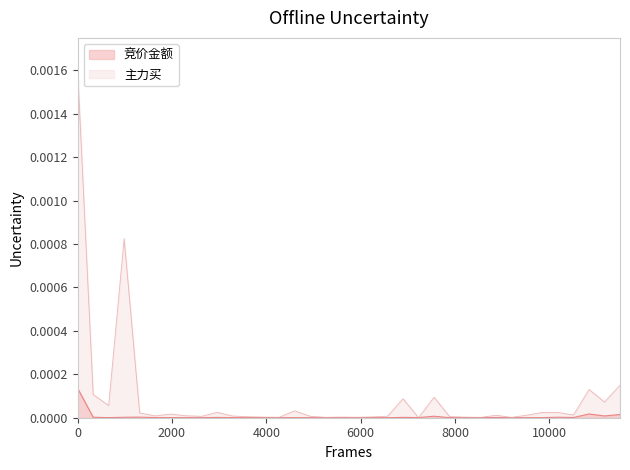

Rank the series by their average value, from highest to lowest.

主力买, 竞价金额